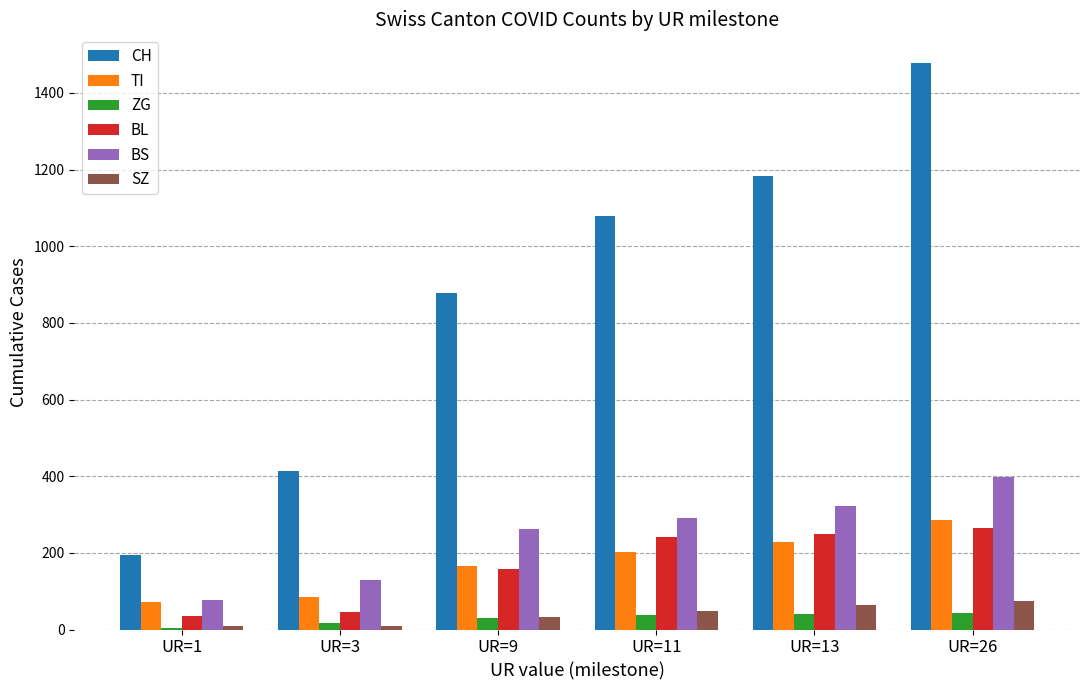

Read the CH value at UR=1, to the nearest 50.

200